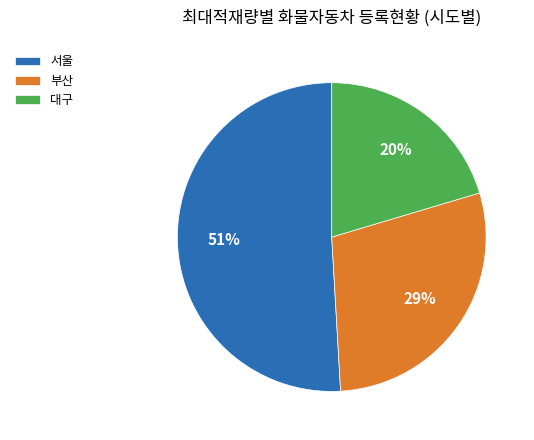

How many slices are in this pie chart?

3